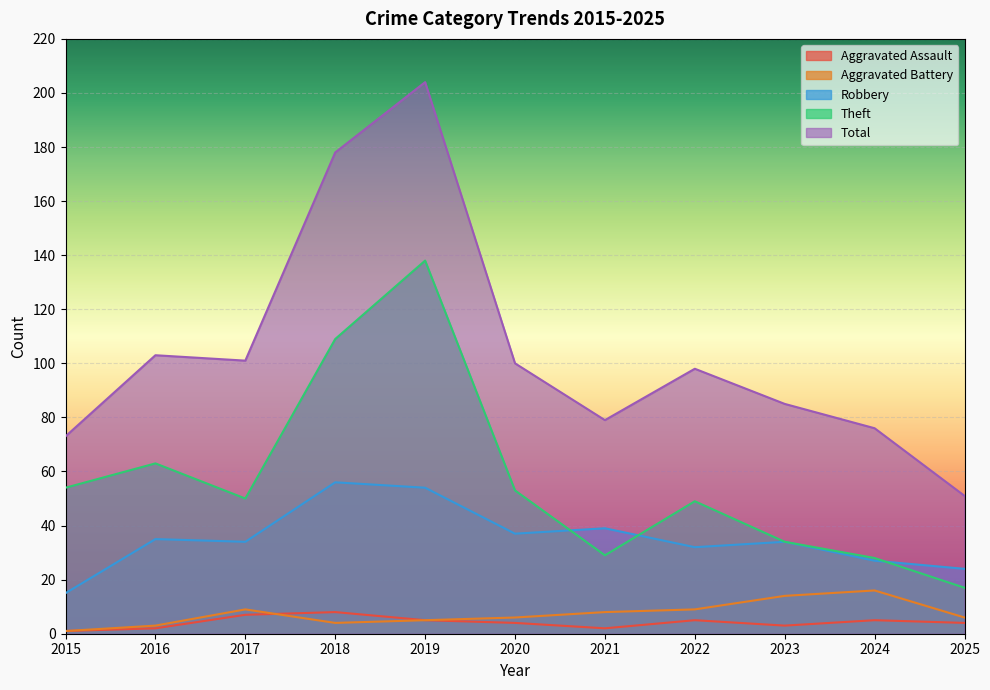

True or false: Total and Robbery cross at least once.

False